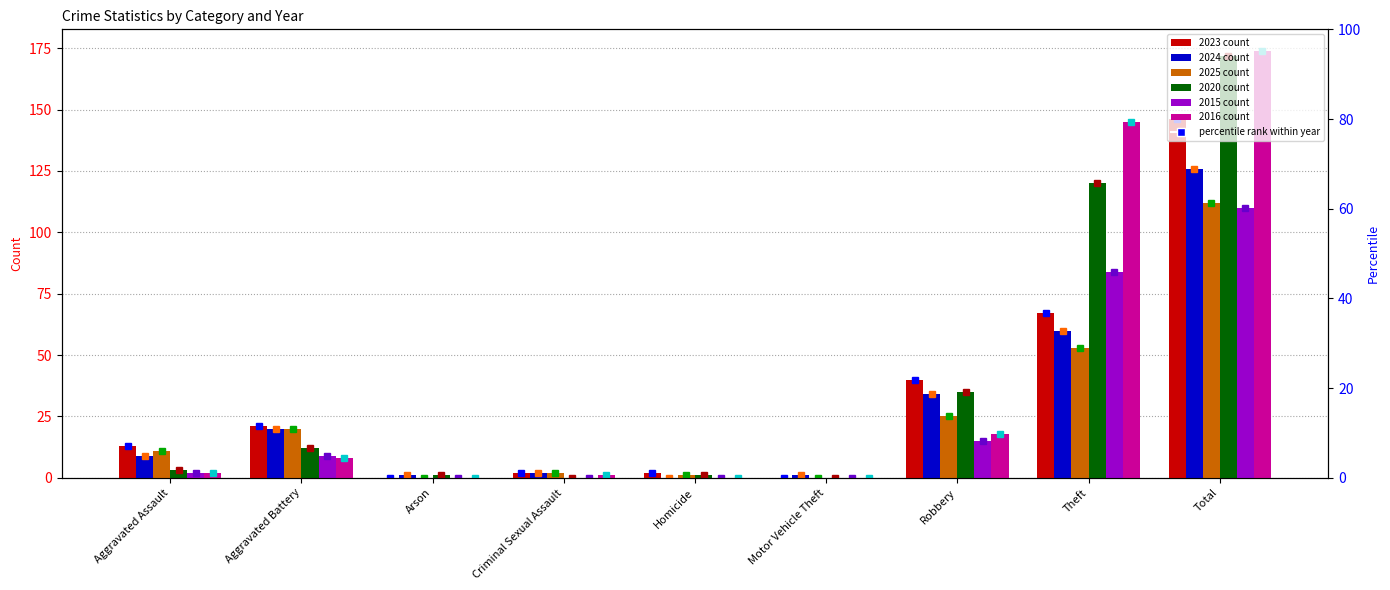

Rank the series by their maximum value, from lowest to highest.

2015, 2025, 2024, 2023, 2020, 2016